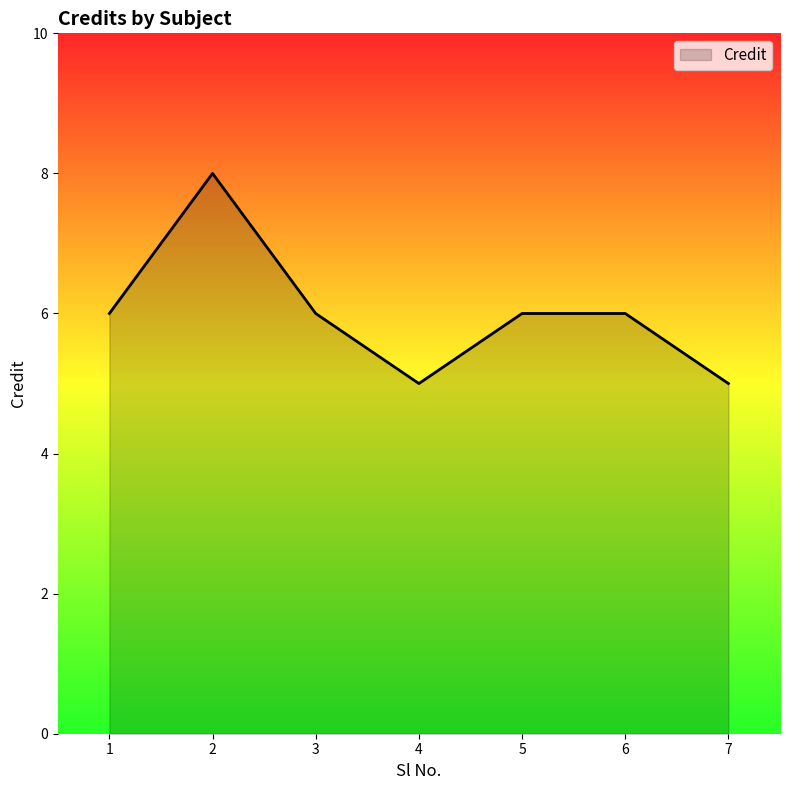

What is the difference between the second highest and minimum values?

1